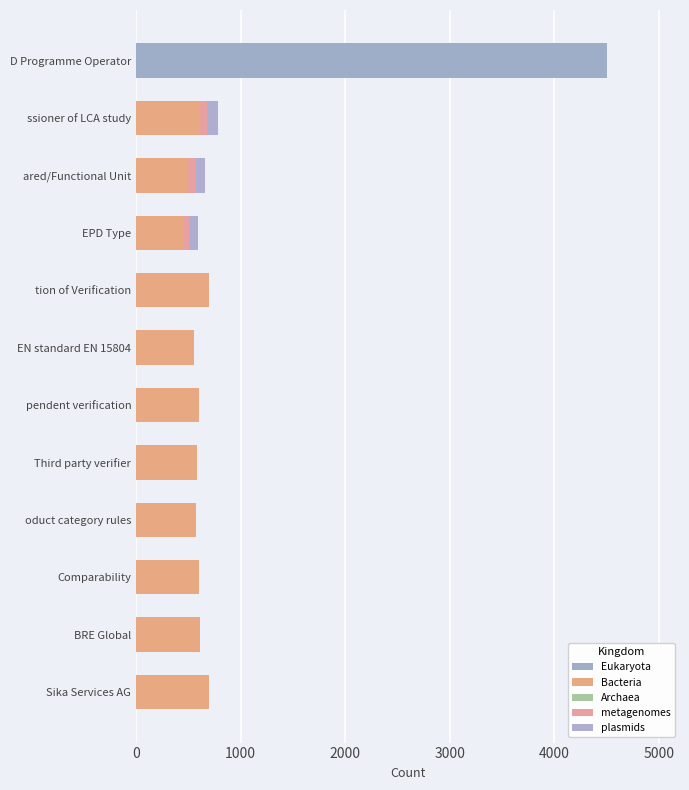

How many data points in Eukaryota are above 0?

1